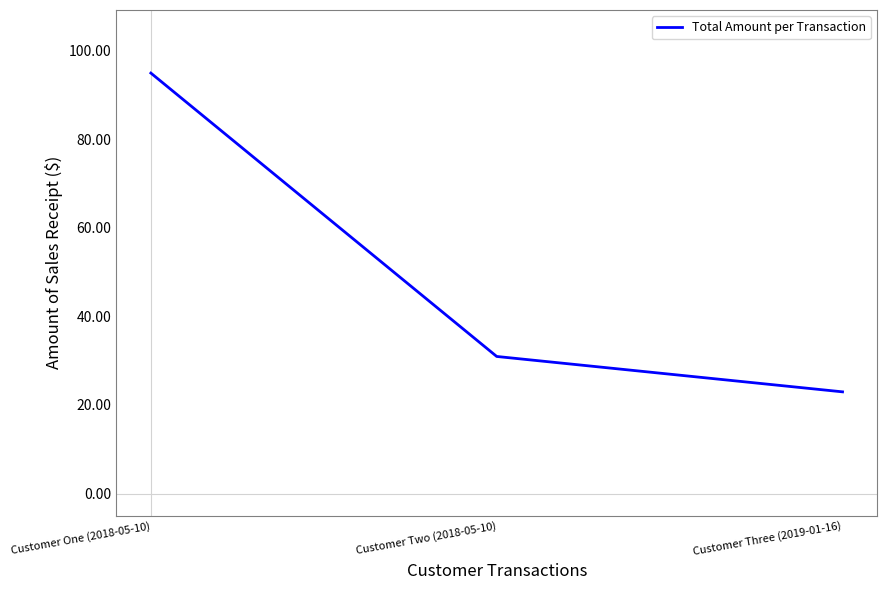

What position from the left is Customer Three (2019-01-16)?

3